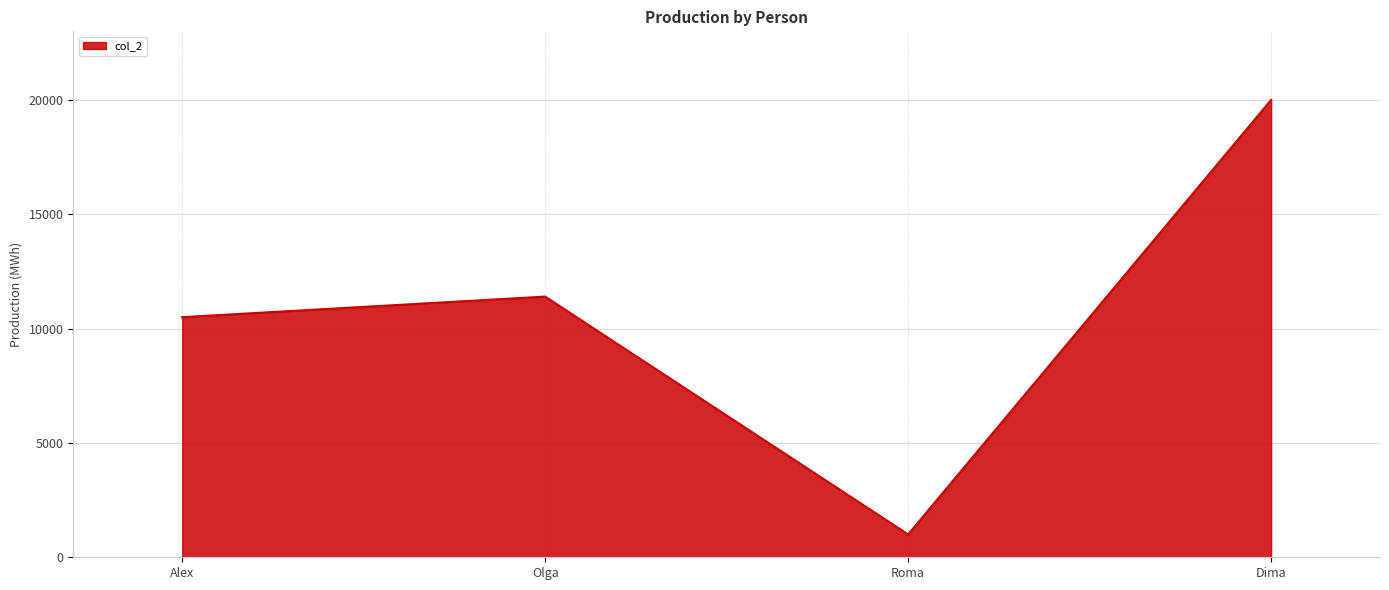

At which category does the chart reach its minimum across all series?

Roma